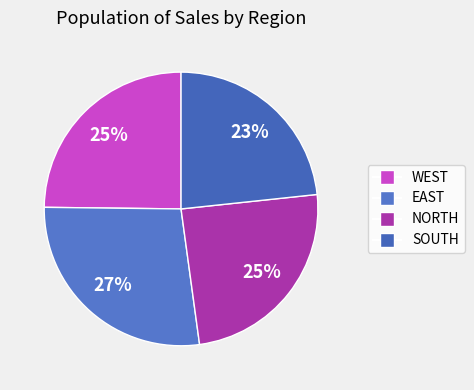

How many segments does this pie chart have?

4